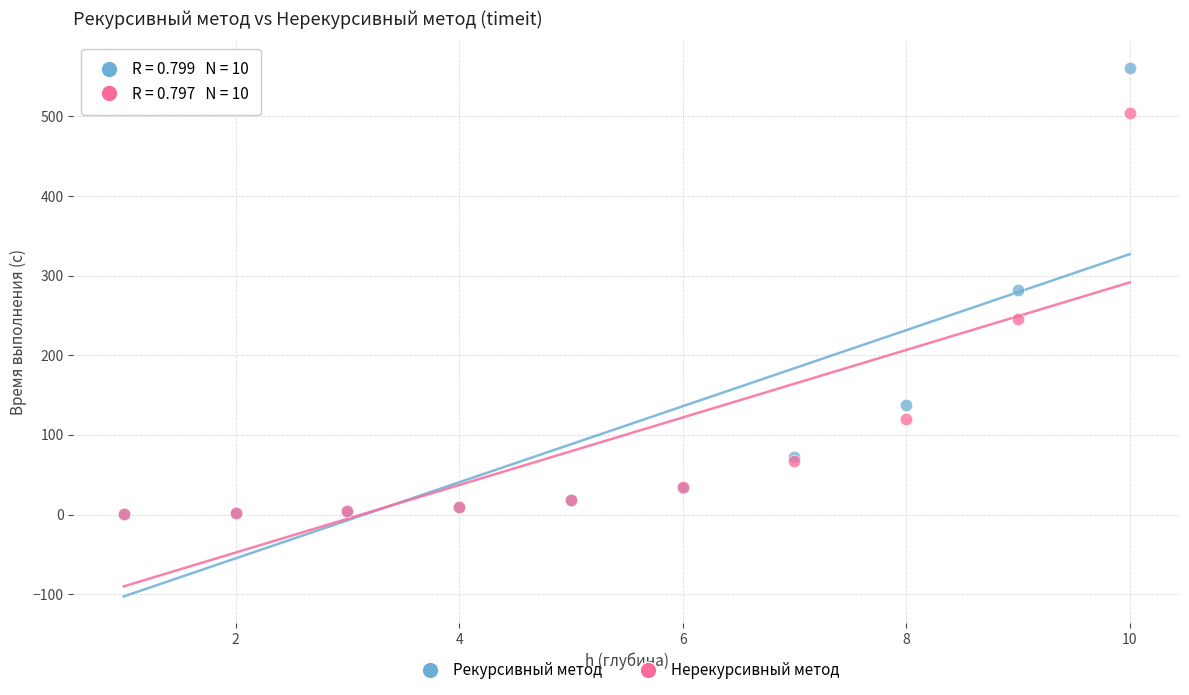

What are all the series names shown in the legend?

Рекурсивный метод, Нерекурсивный метод